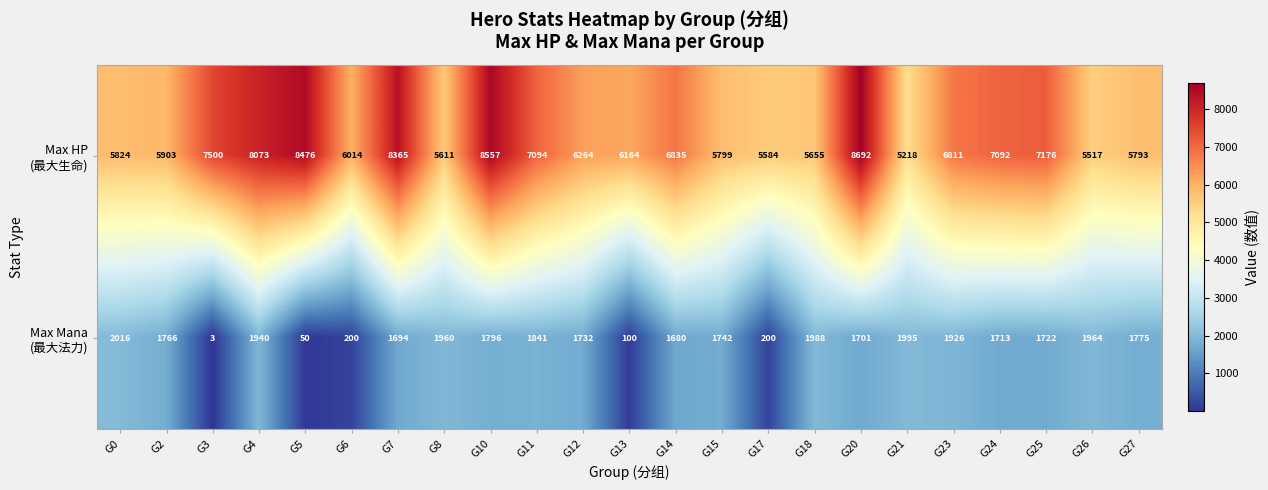

At which category is the sum across all series the highest?

G20